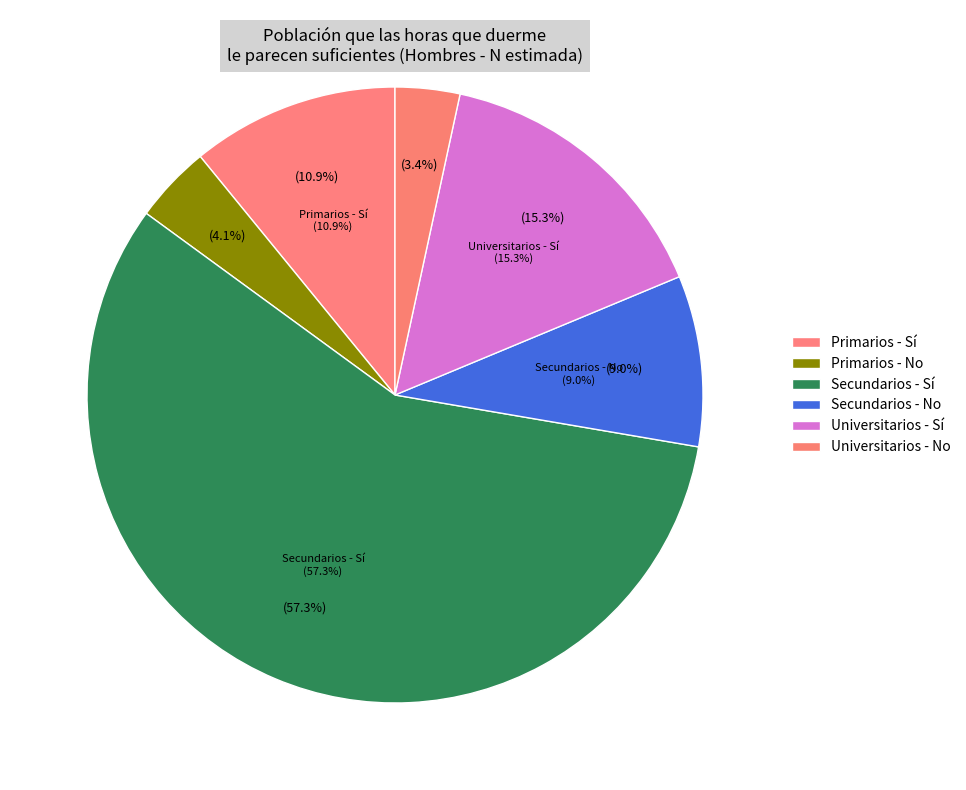

Is Secundarios - Sí the majority of the pie?

Yes